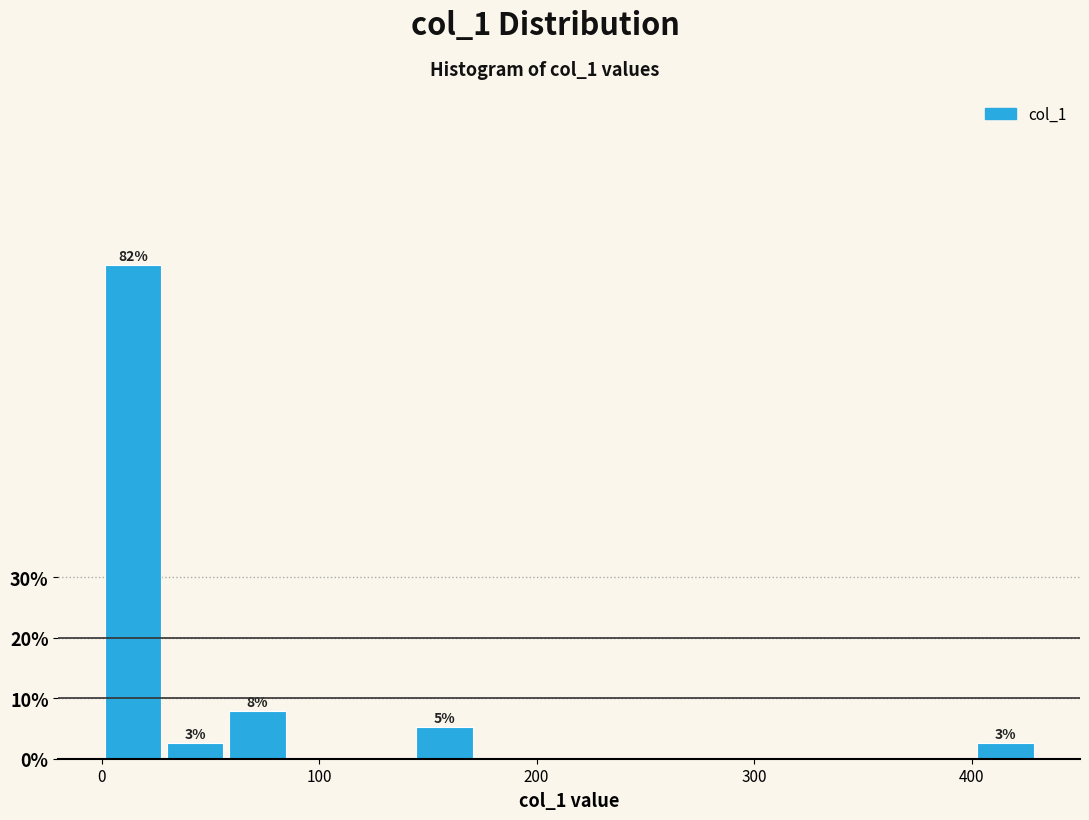

Around what value on the x-axis is the tallest bar? Give the approximate position of its centre, as read against the axis.

10